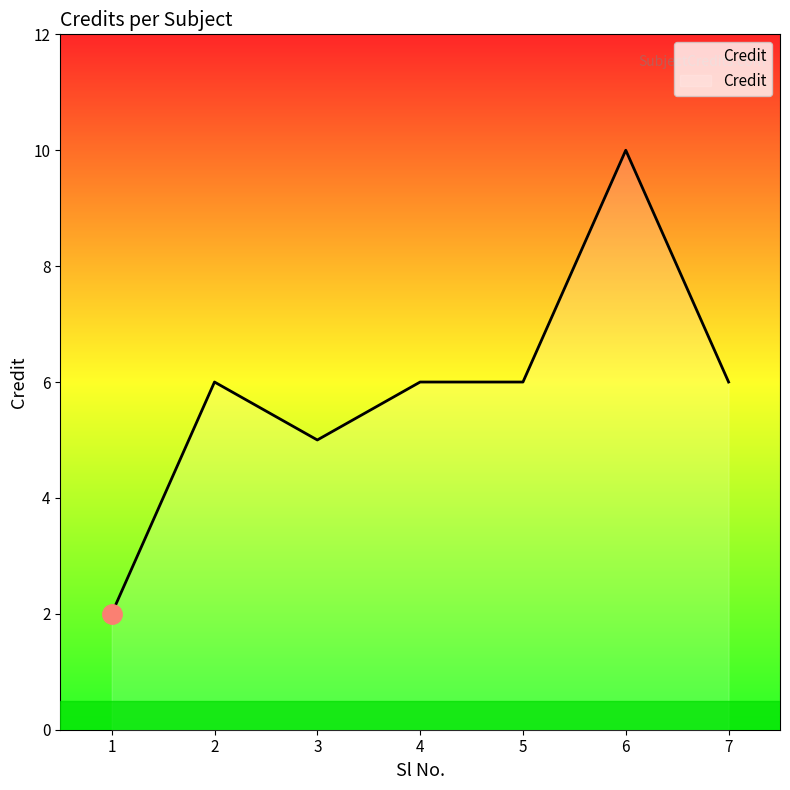

How many lines are shown in the chart?

1